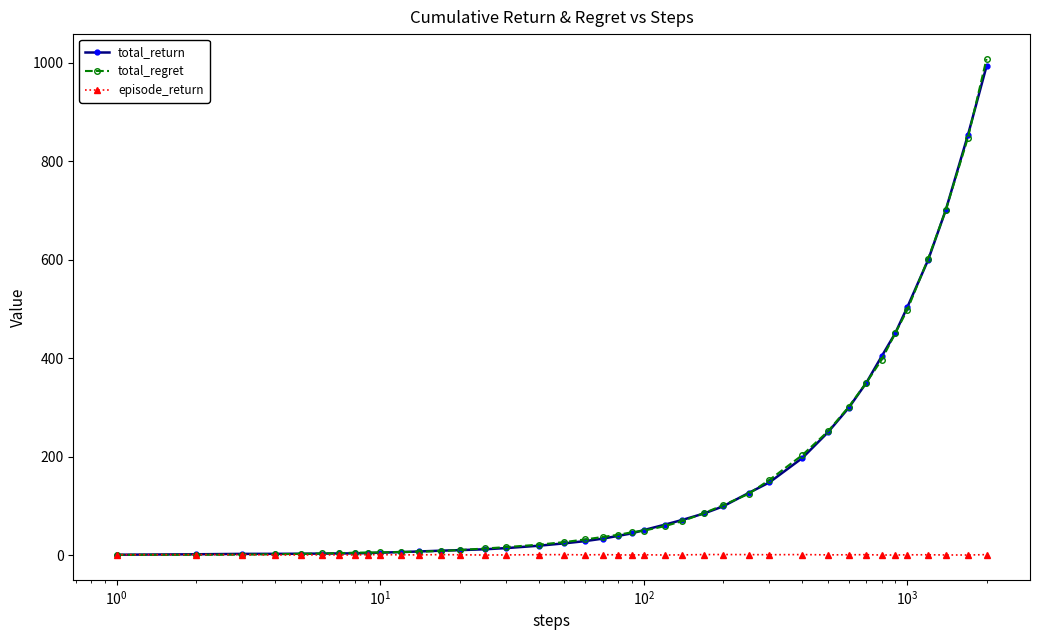

Does the chart display data point markers on the line(s)?

Yes